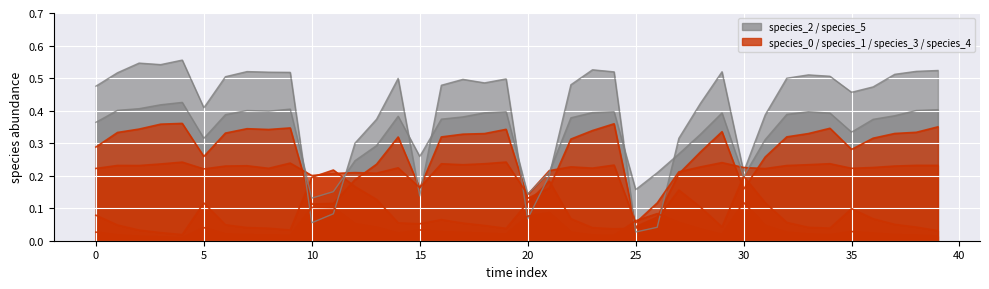

Which series has the largest total across all categories?

species_2